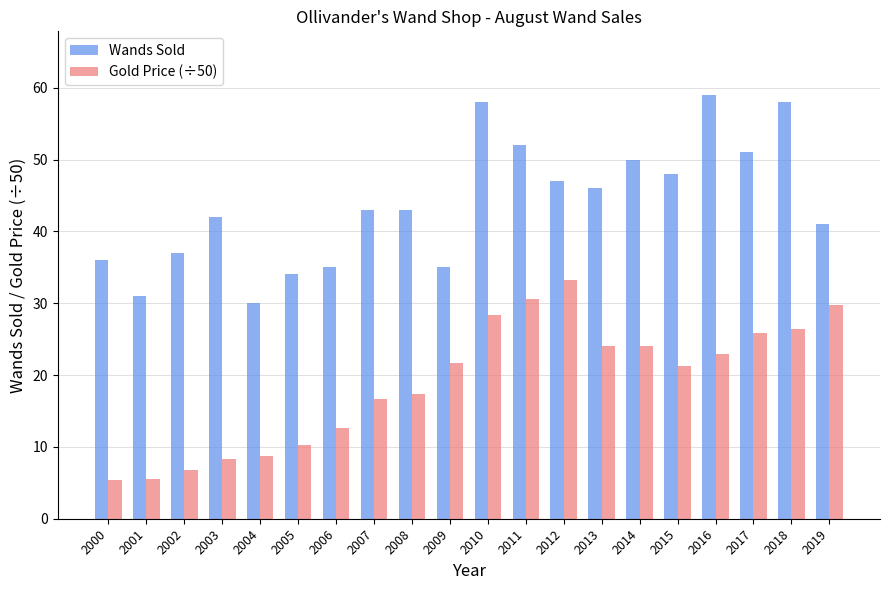

What is the value of the Wands Sold bar at the 17th from the left?

59.0